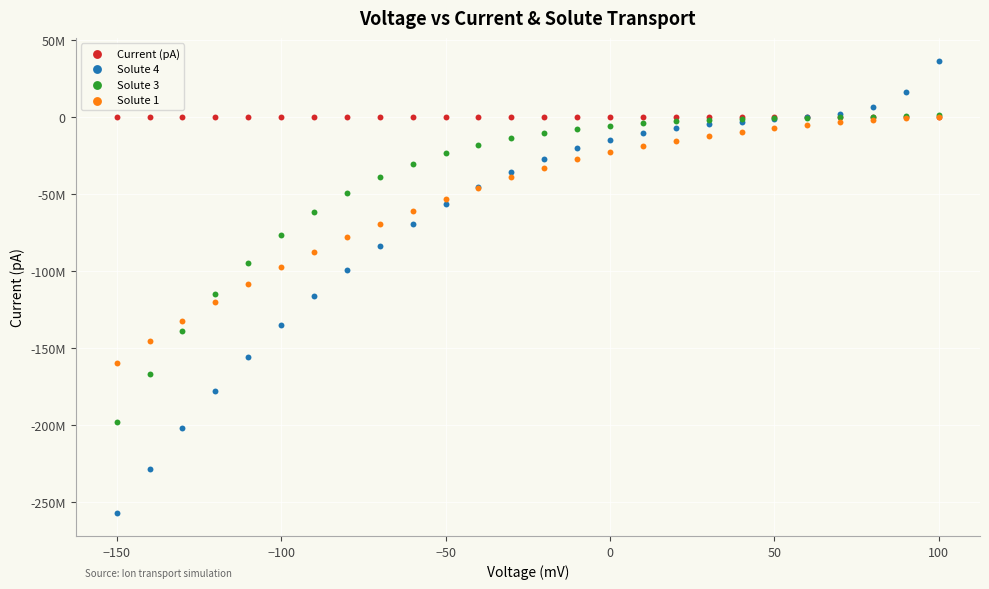

Which series contains the lowest Y value?

Solute 4